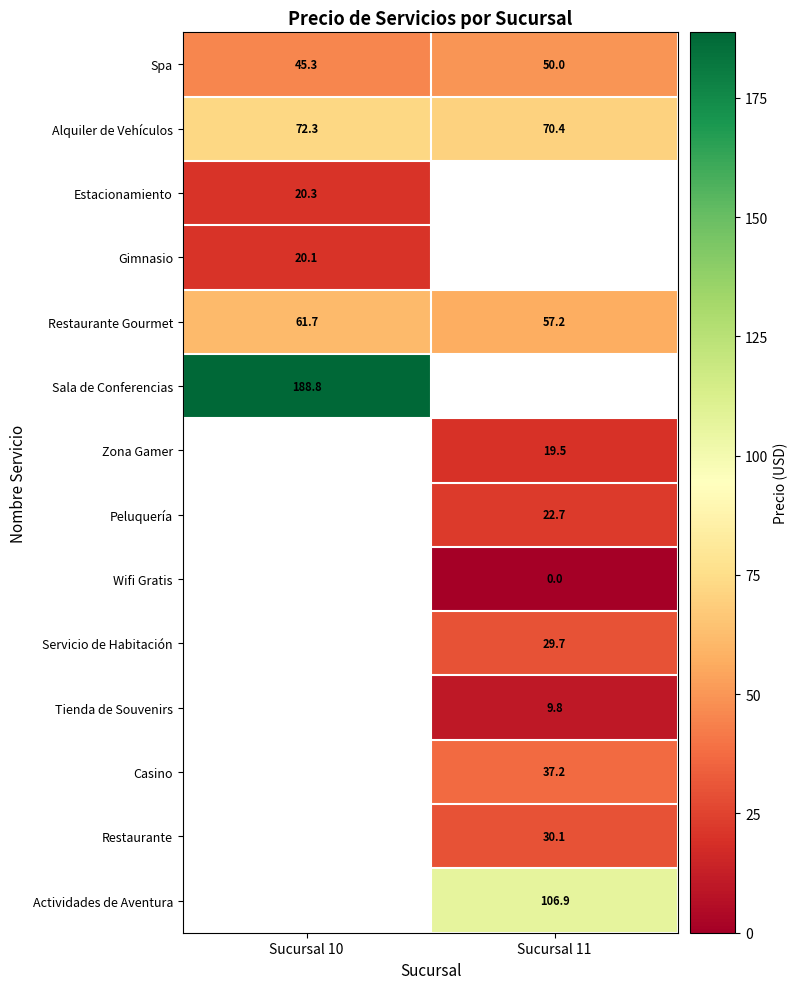

Is the value of Restaurante Gourmet at Sucursal 10 greater than the value of Estacionamiento at Sucursal 10?

Yes